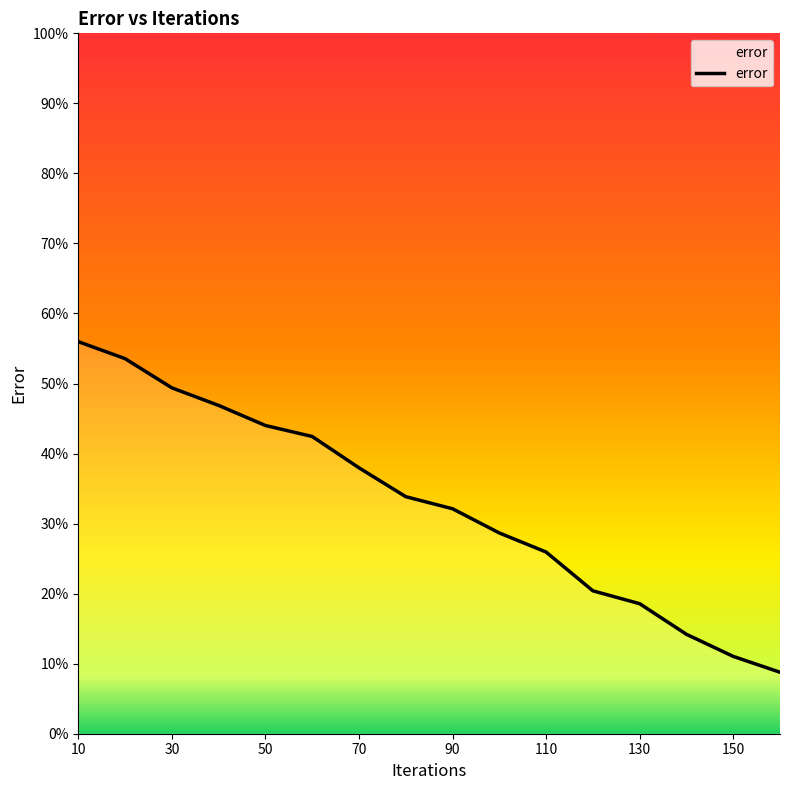

What is the maximum value shown in the chart?

56.0